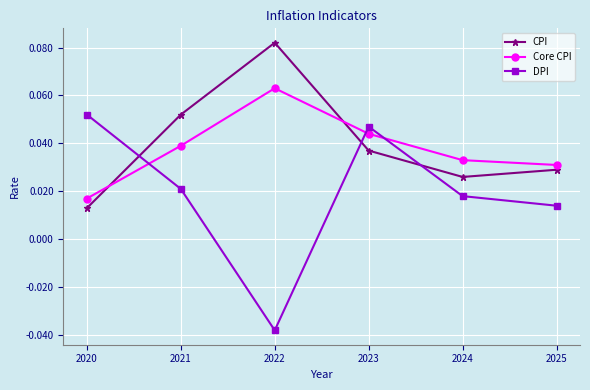

At 2020, list the series in order from largest to smallest.

DPI, Core CPI, CPI